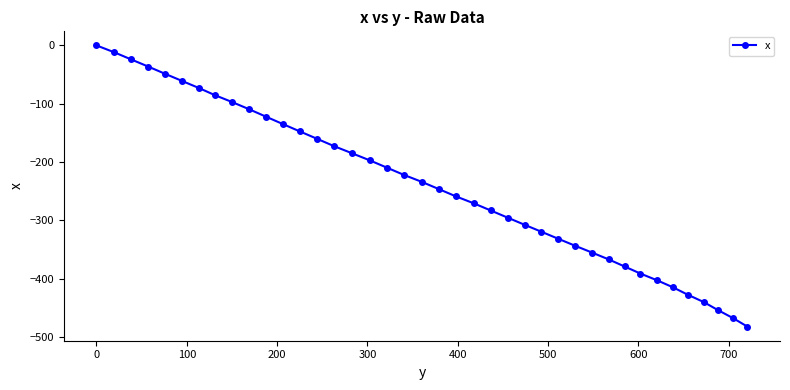

What is the value of the 20th point from the left?

-233.9